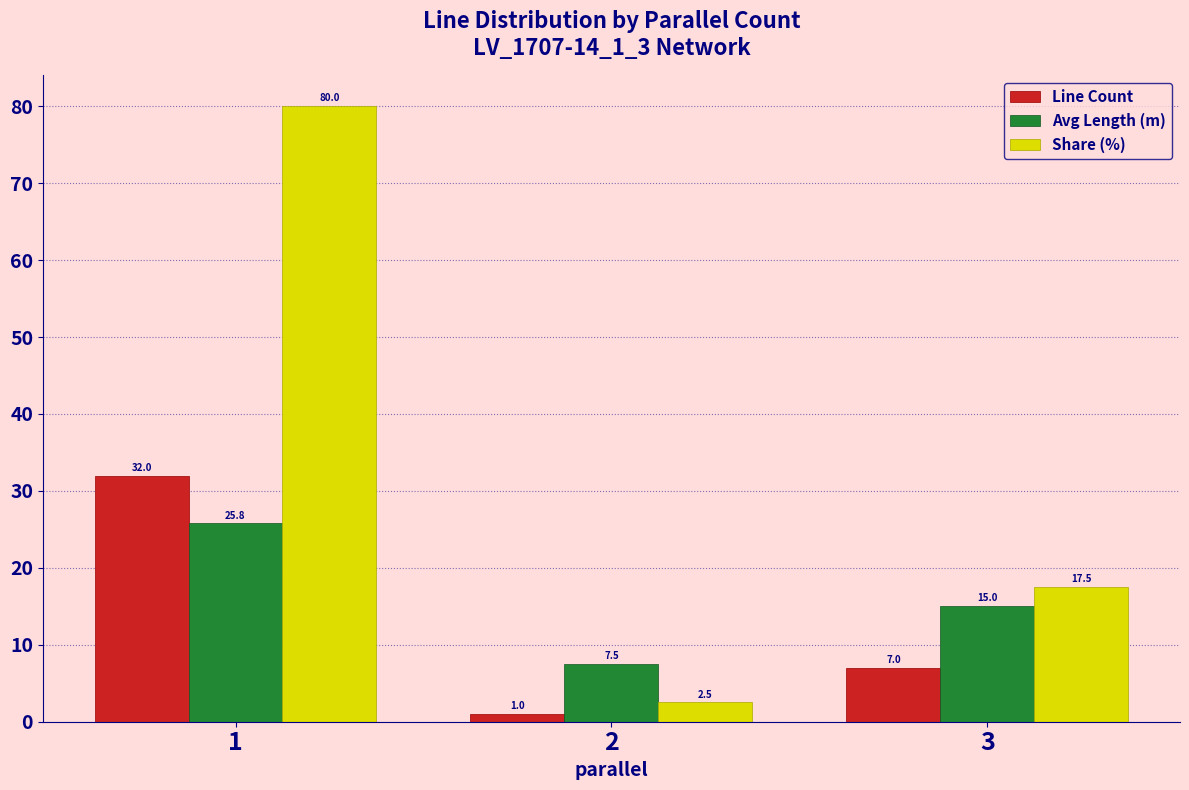

What is the value of the Avg Length (m) bar at the 2nd from the left?

7.5